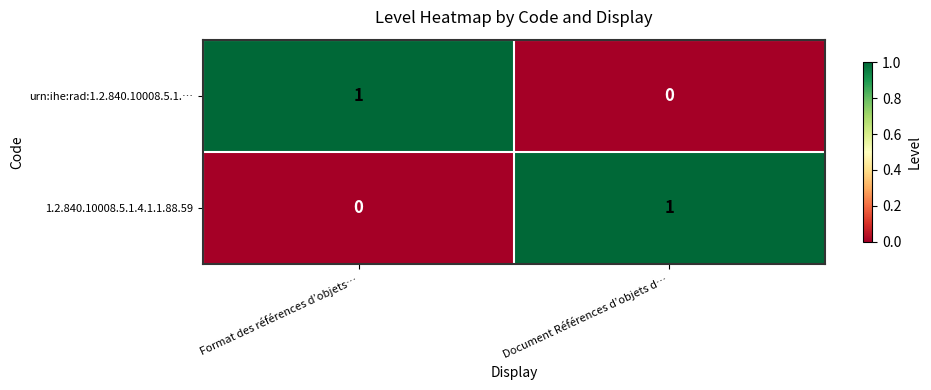

Is it true that 1.2.840.10008.5.1.4.1.1.88.59 equals 0 at Format des références d’objets…?

True